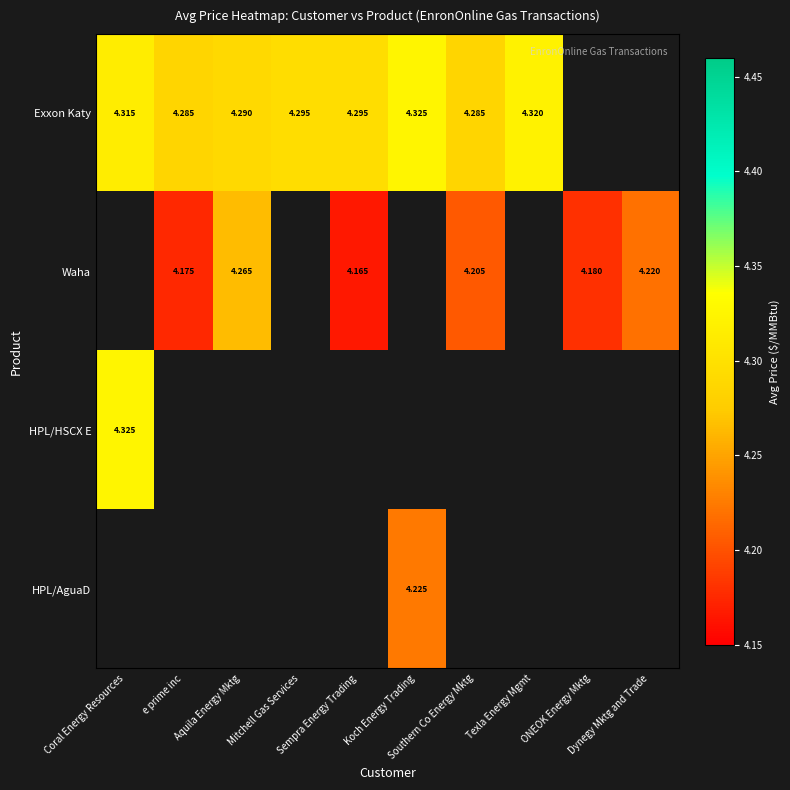

Which category has the lowest value across all series?

Sempra Energy Trading